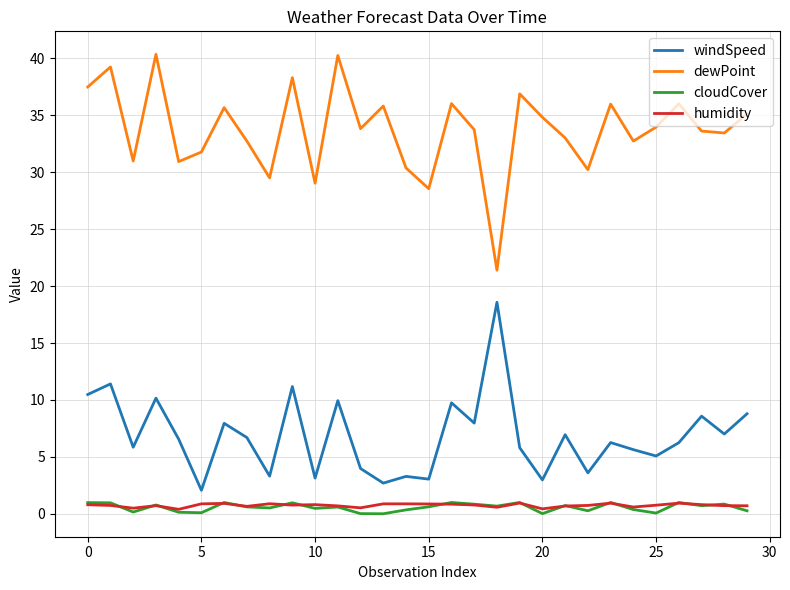

True or false: humidity and windSpeed cross at least once.

False